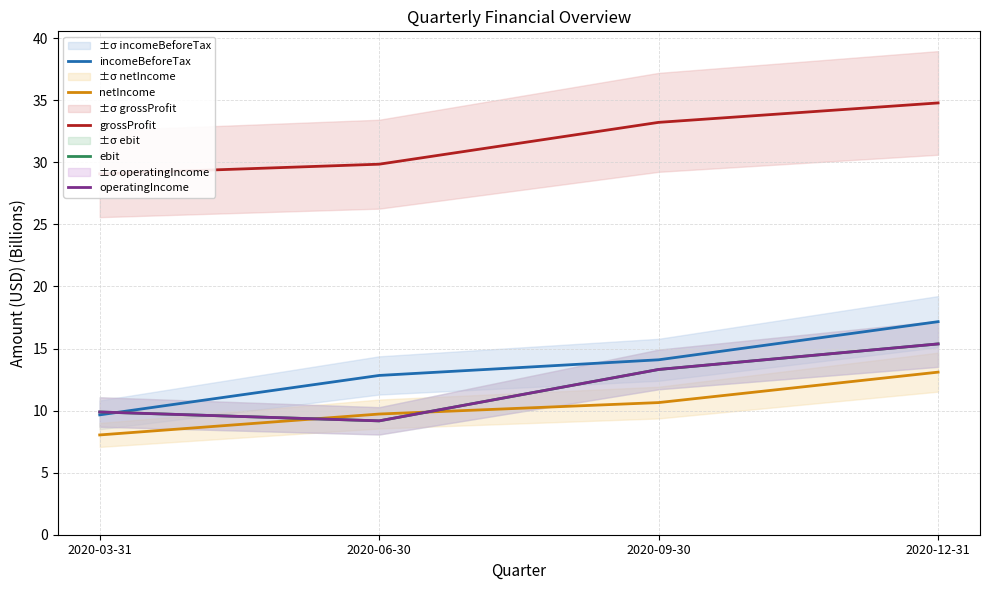

True or false: operatingIncome and grossProfit intersect in this chart.

False